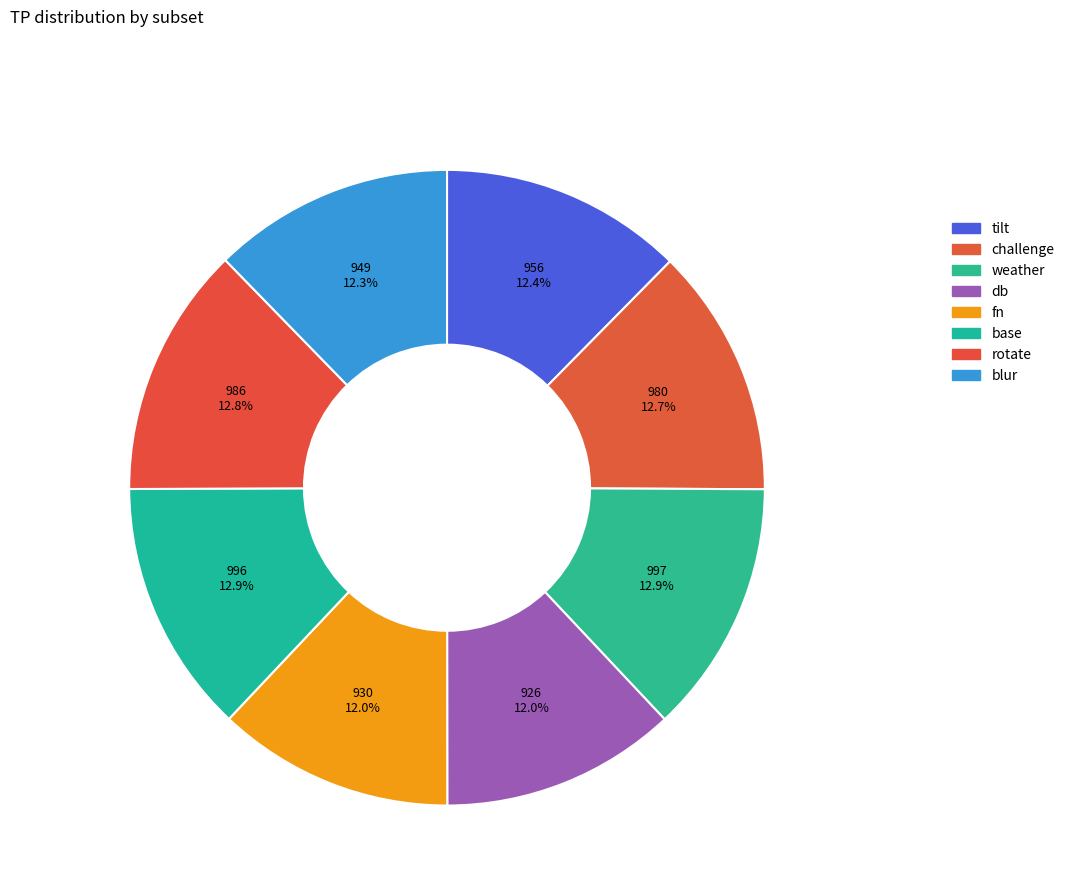

What is the change in value from weather to fn?

-67